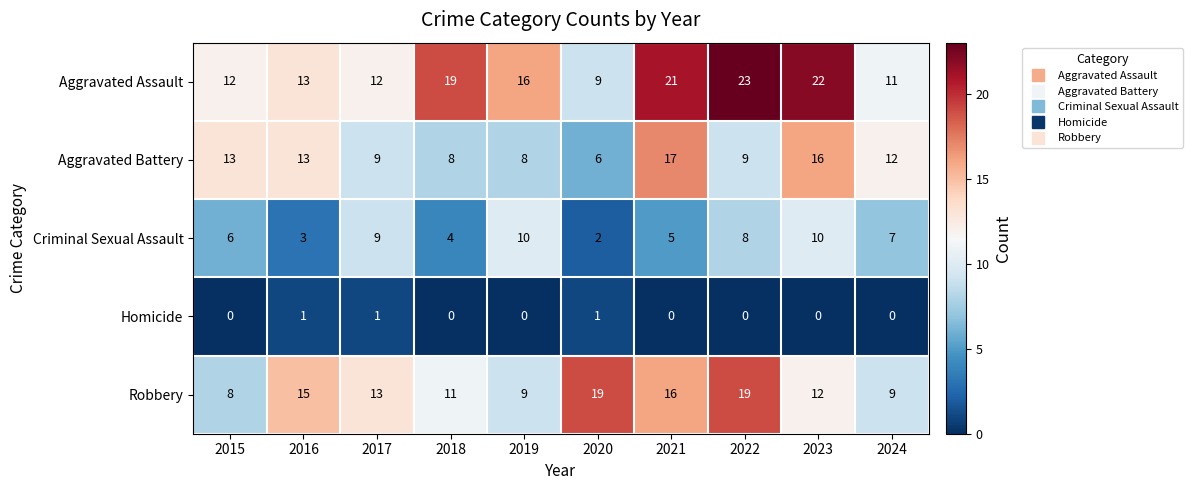

Is it true that Criminal Sexual Assault equals 7 at 2018?

False